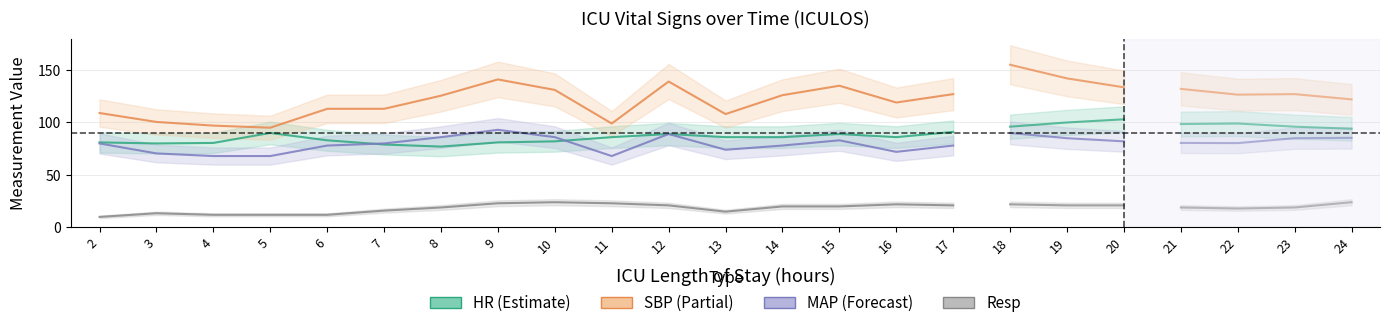

Which series has the largest total across all categories?

SBP